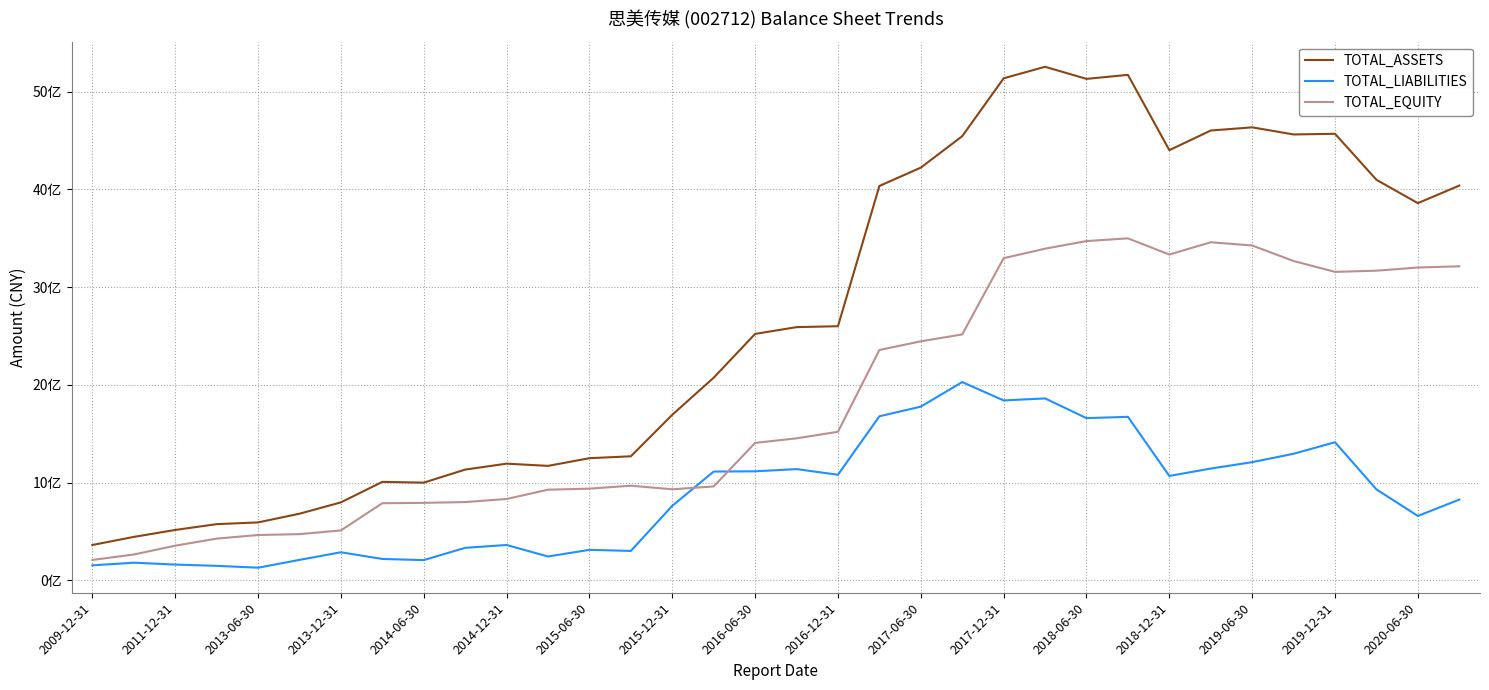

Is this an area chart (filled region under the line)?

No